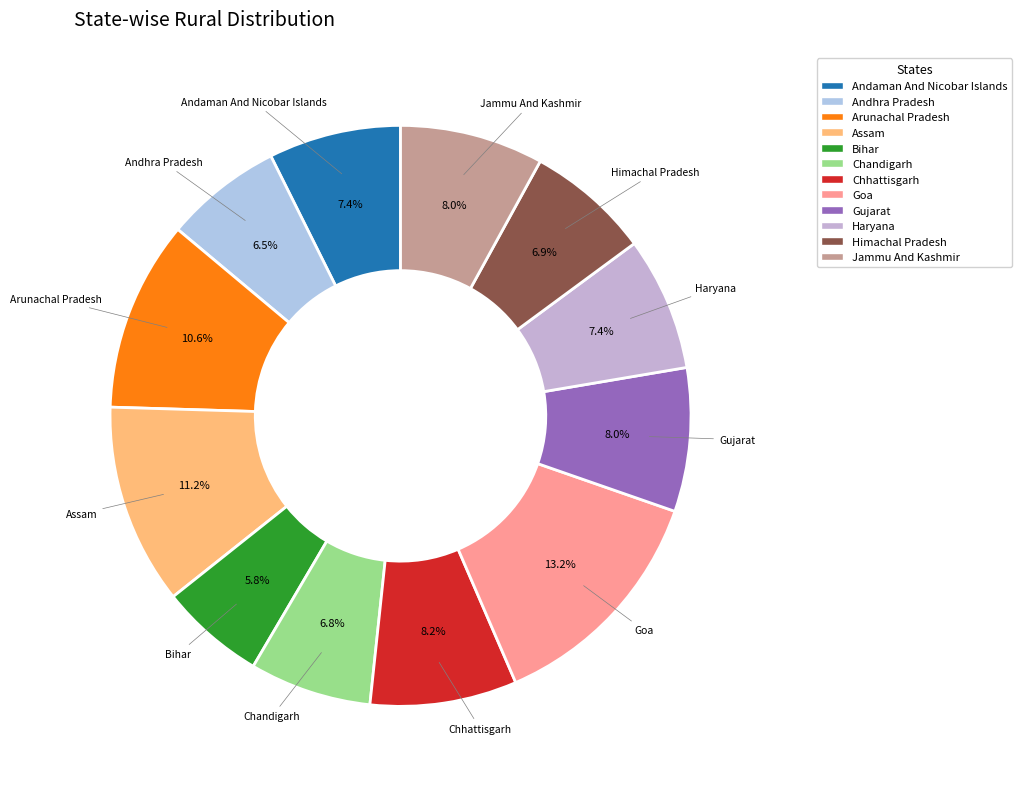

What portion of the pie excludes Bihar?

94.2%